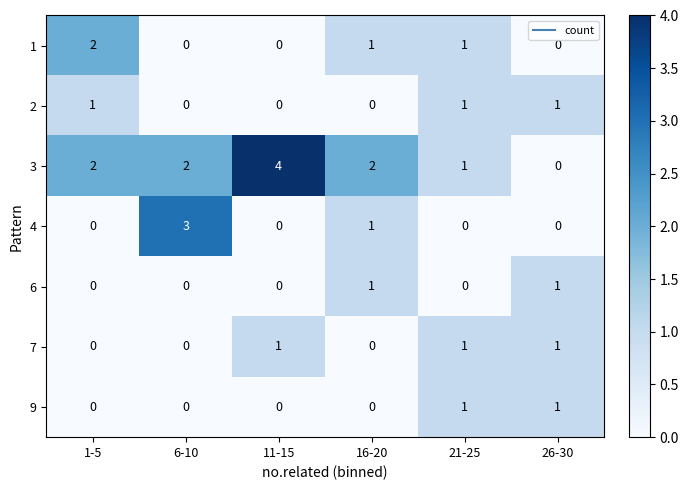

Count the 6 values in the range 0 to 1.

6